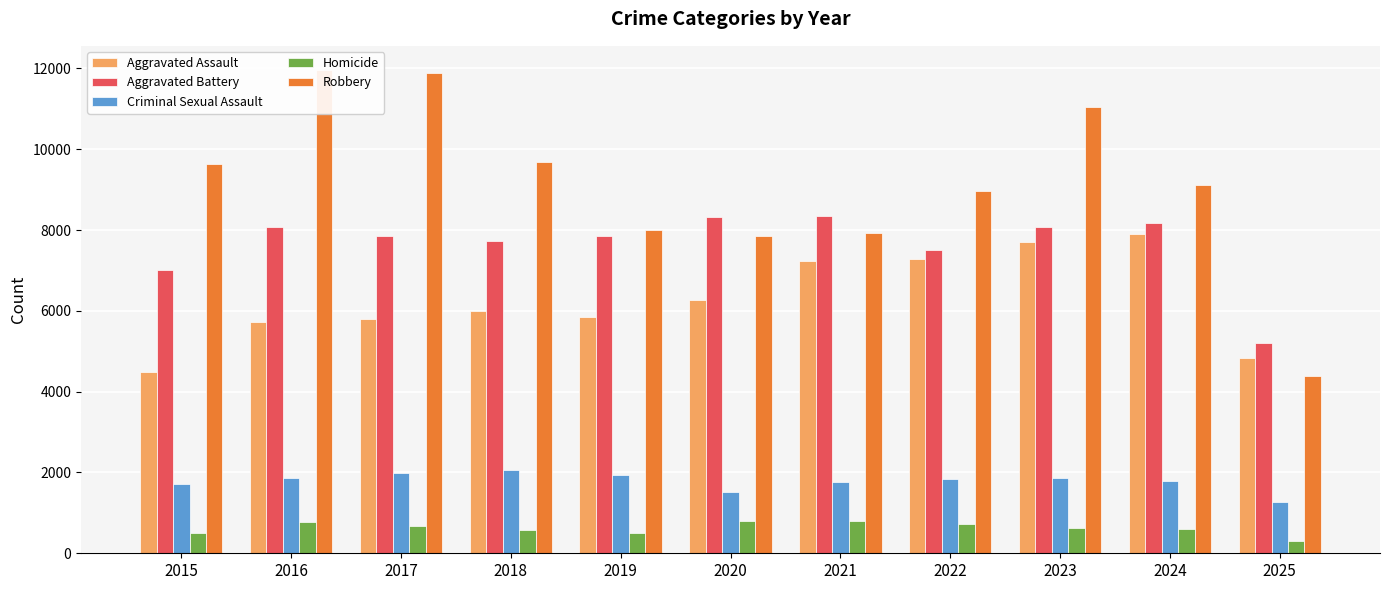

Which category has the highest value in the Robbery series?

2016